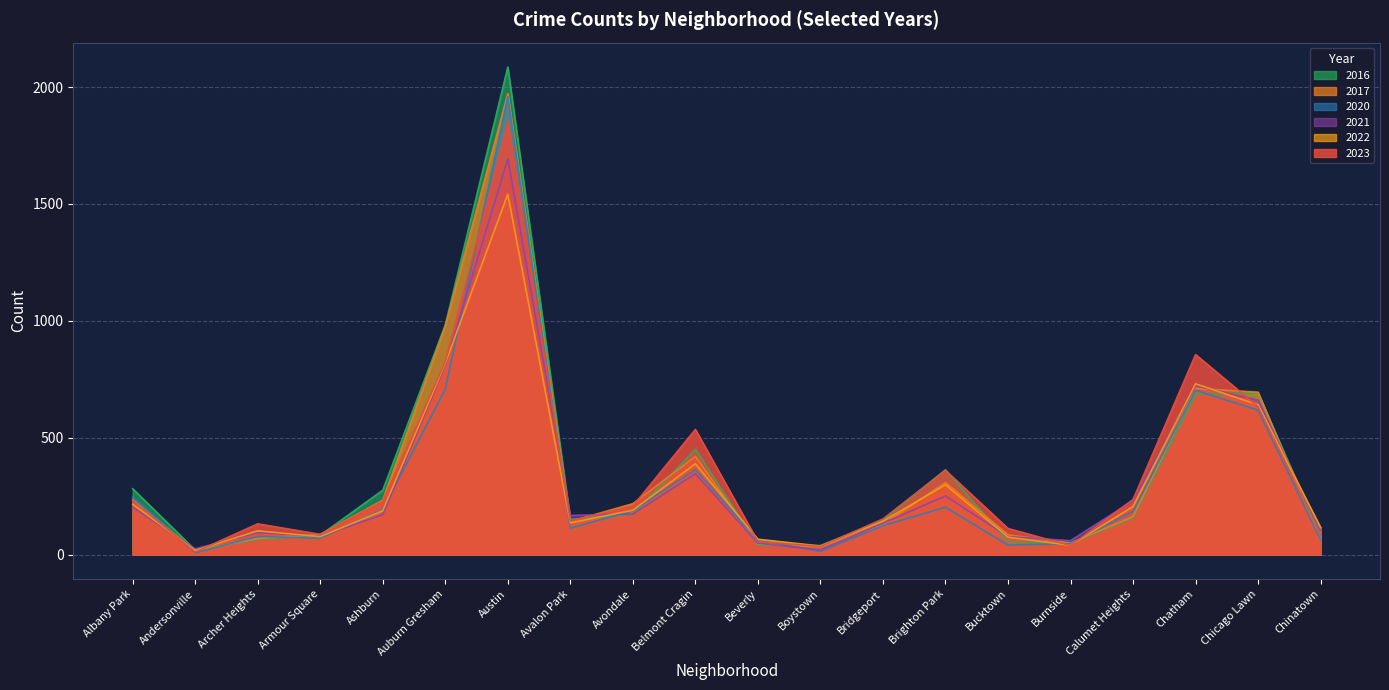

Which category has the lowest value in the 2020 series?

Andersonville